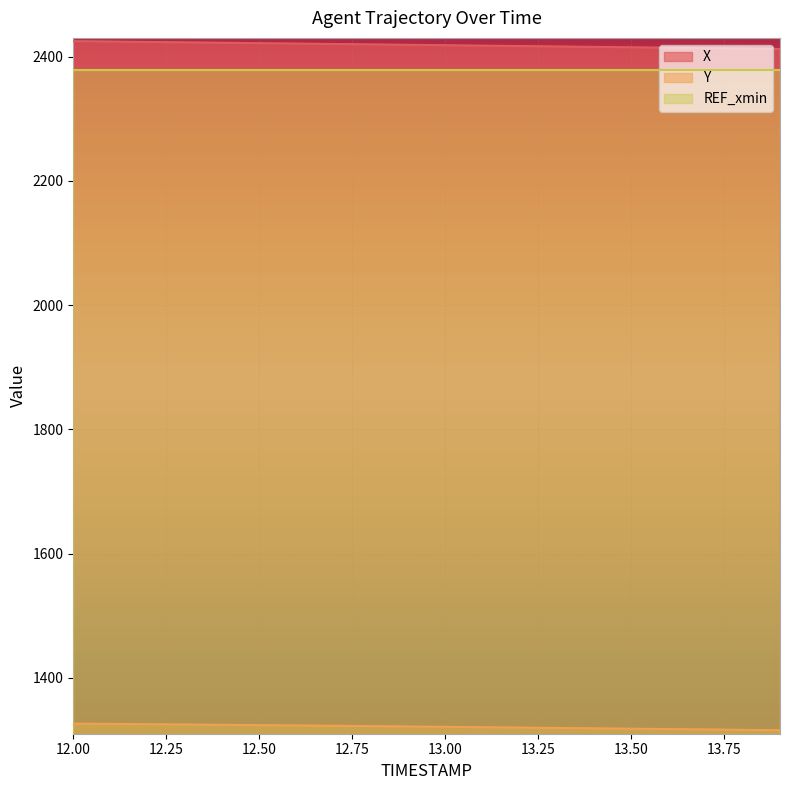

List the series in order of their peak value, lowest first.

Y, REF_xmin, X